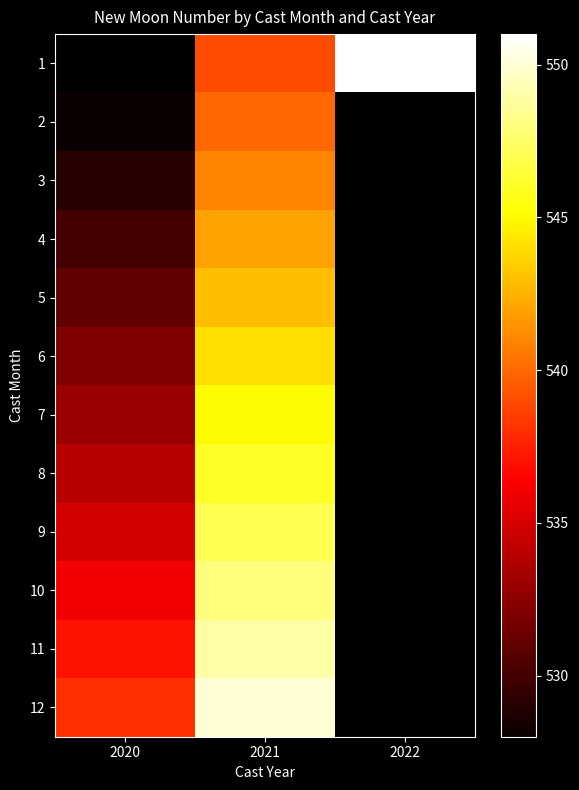

How many distinct data groups are displayed?

12